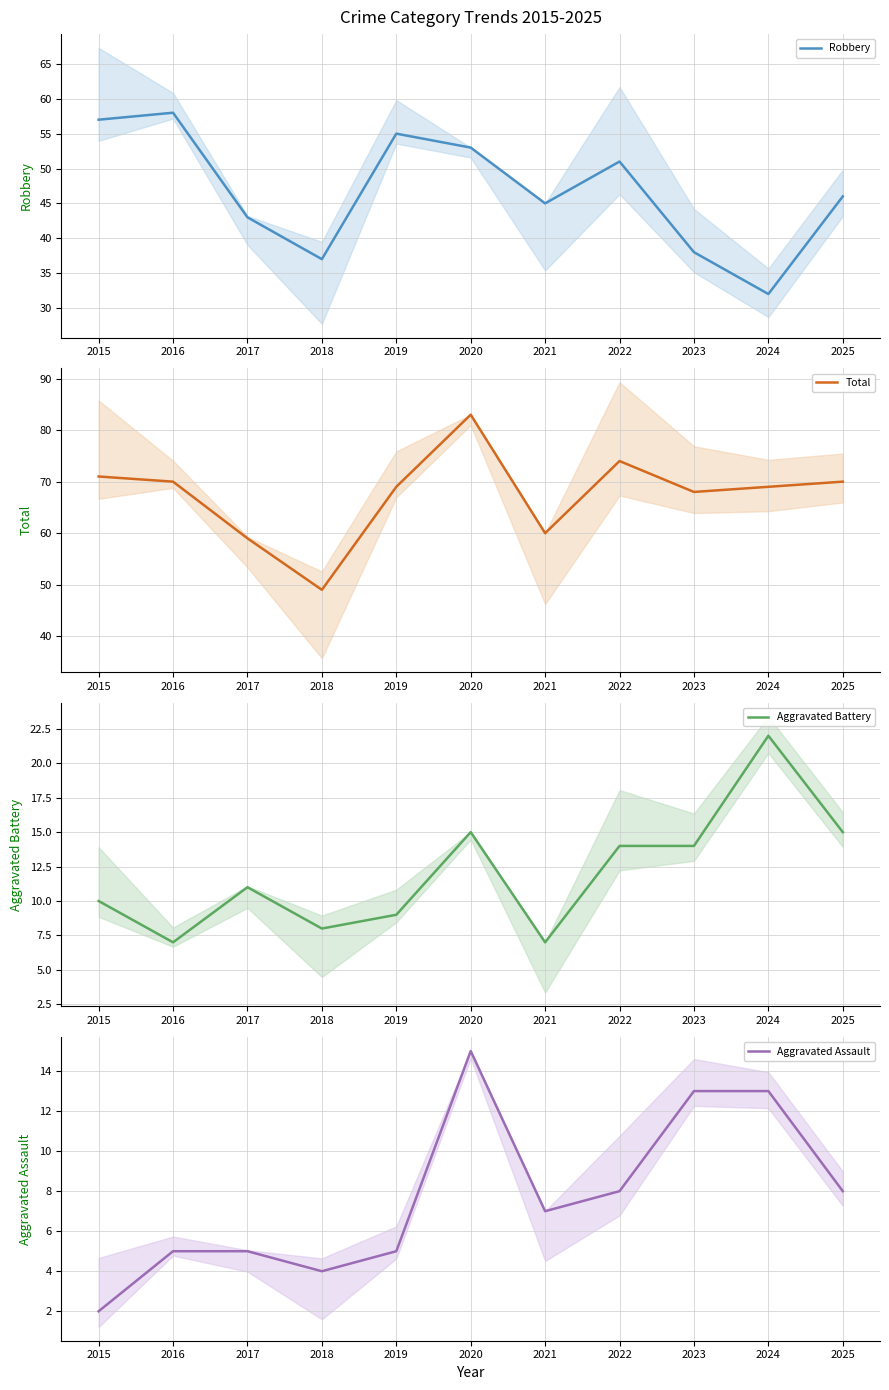

Where is the first local maximum for Aggravated Battery?

2017